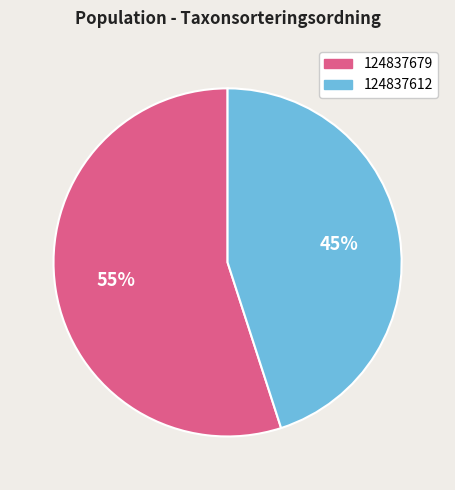

How many slices are in this pie chart?

2